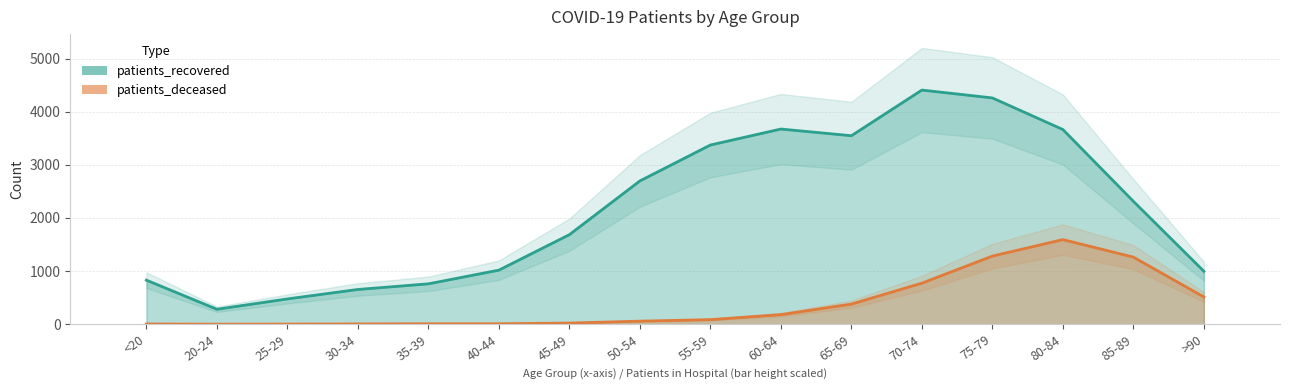

Which series has the largest range (max minus min)?

patients_recovered